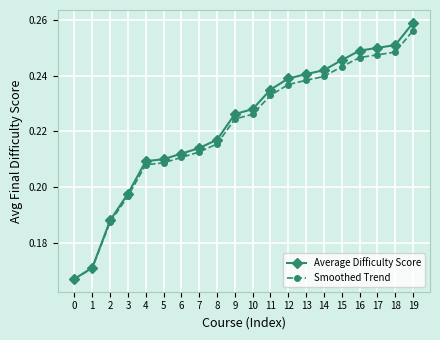

Is the value of Smoothed Trend at 8 greater than the value of Average Difficulty Score at 6?

Yes